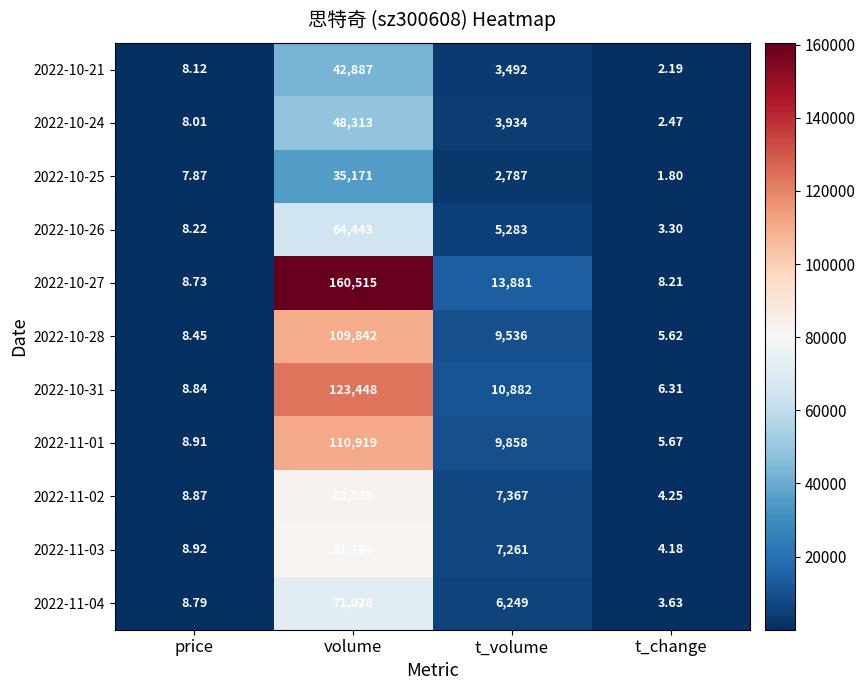

Which series changed the most between price and volume?

2022-10-27